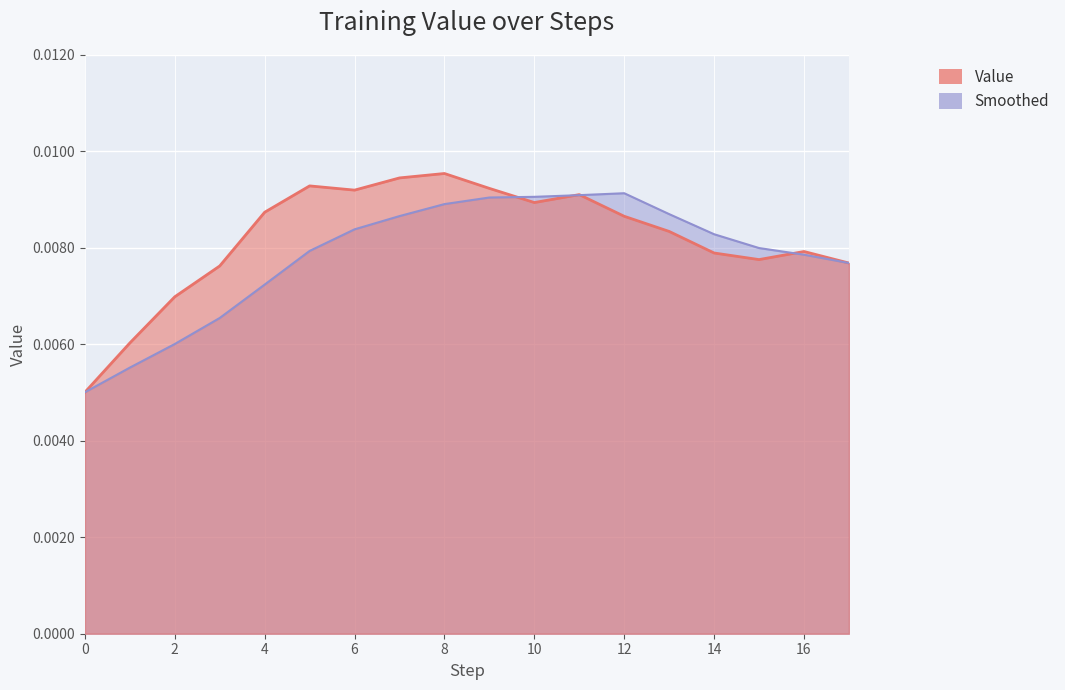

Rank the series at 1 from highest to lowest value.

Value, Smoothed